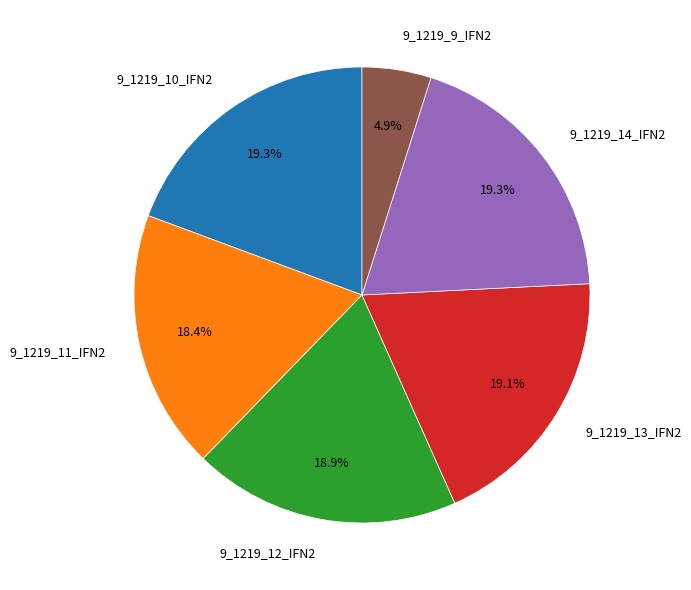

Combined, what portion of the pie is 9_1219_14_IFN2 and 9_1219_13_IFN2?

38.4%